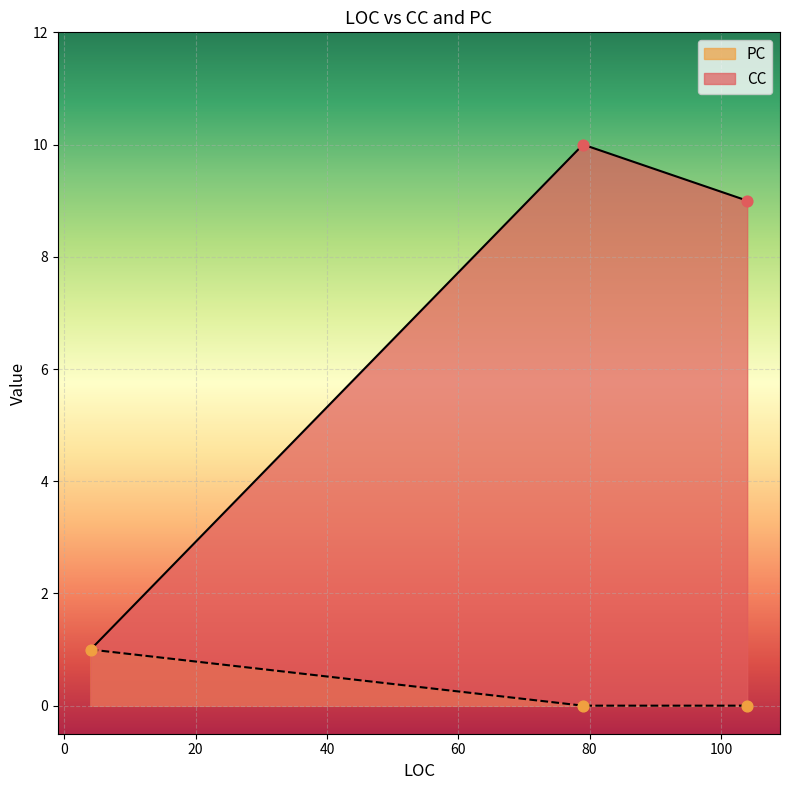

What is the total value across all series at 104?

9